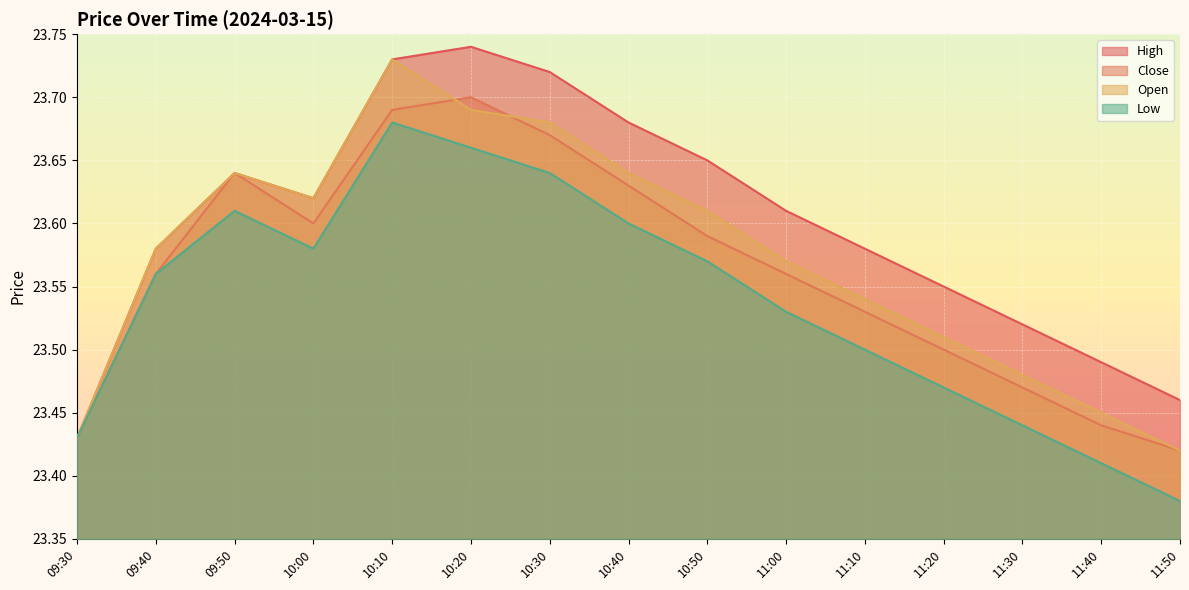

At which category does open reach its first local valley?

10:00